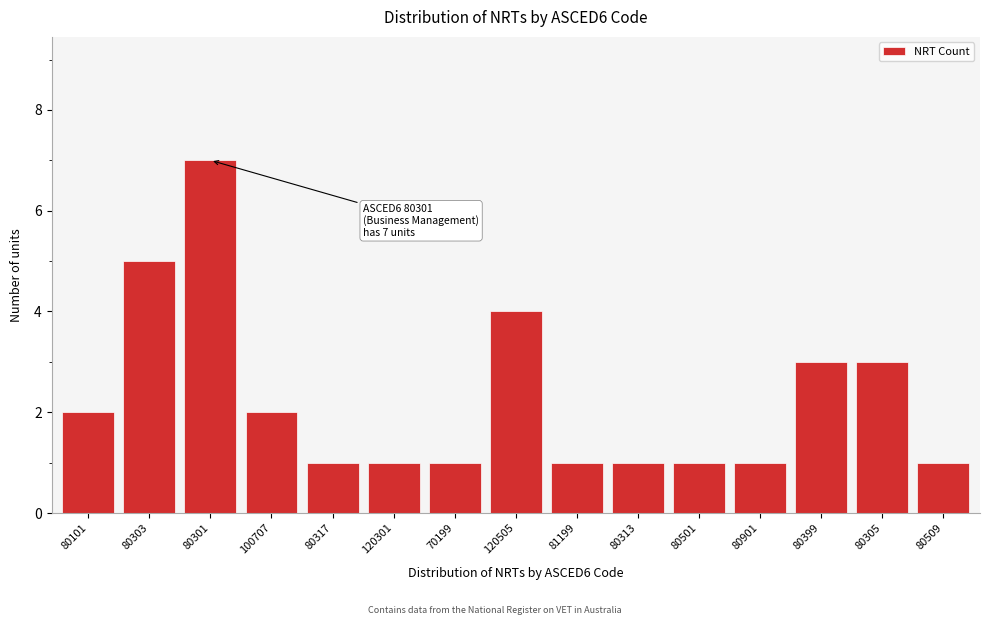

Reading left to right, transcribe all the data shown in this chart.

80101=2	80303=5	80301=7	100707=2	80317=1	120301=1	70199=1	120505=4	81199=1	80313=1	80501=1	80901=1	80399=3	80305=3	80509=1